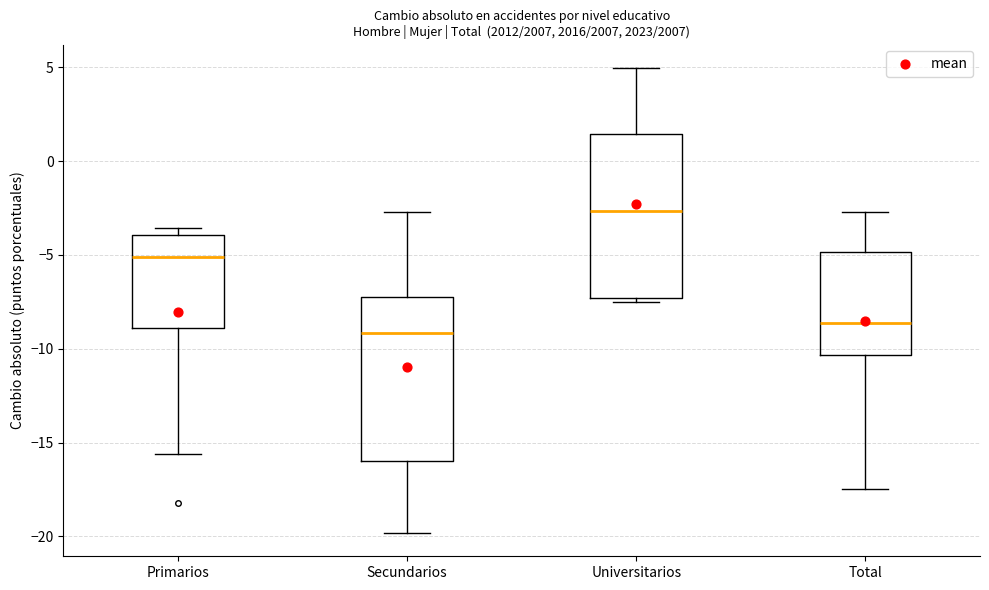

Which box's median line is the highest?

Universitarios